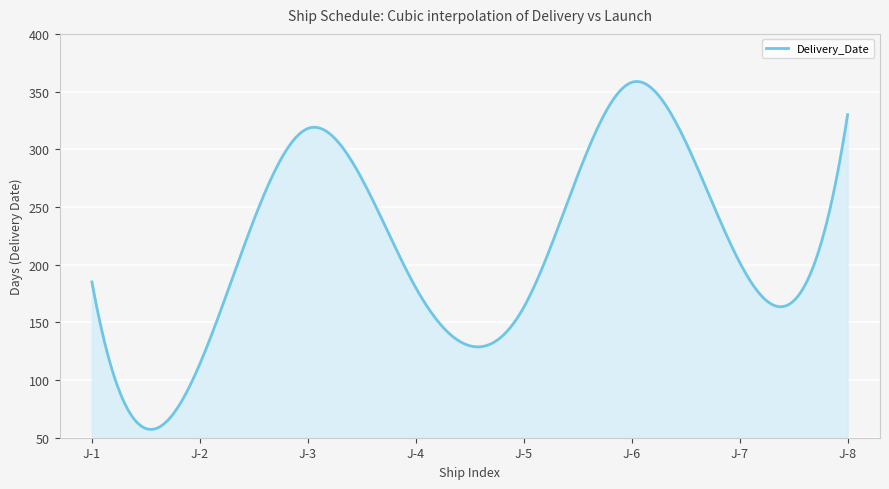

What is the difference between the maximum and minimum values?

301.5